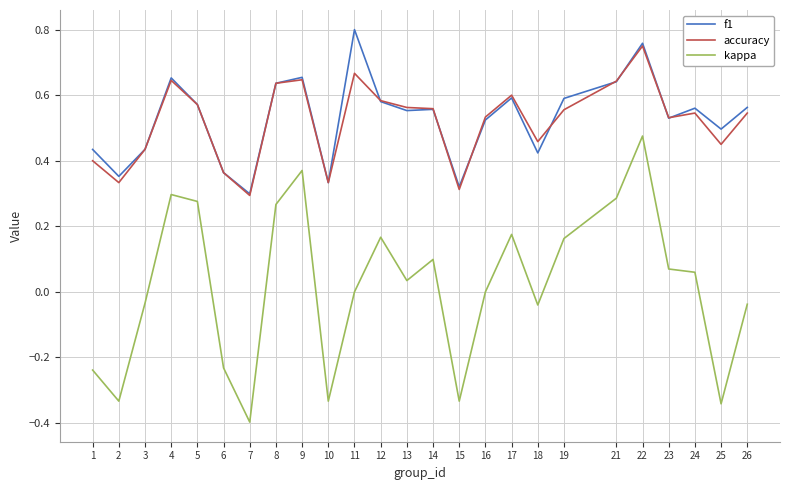

What is the smallest value displayed?

-0.4